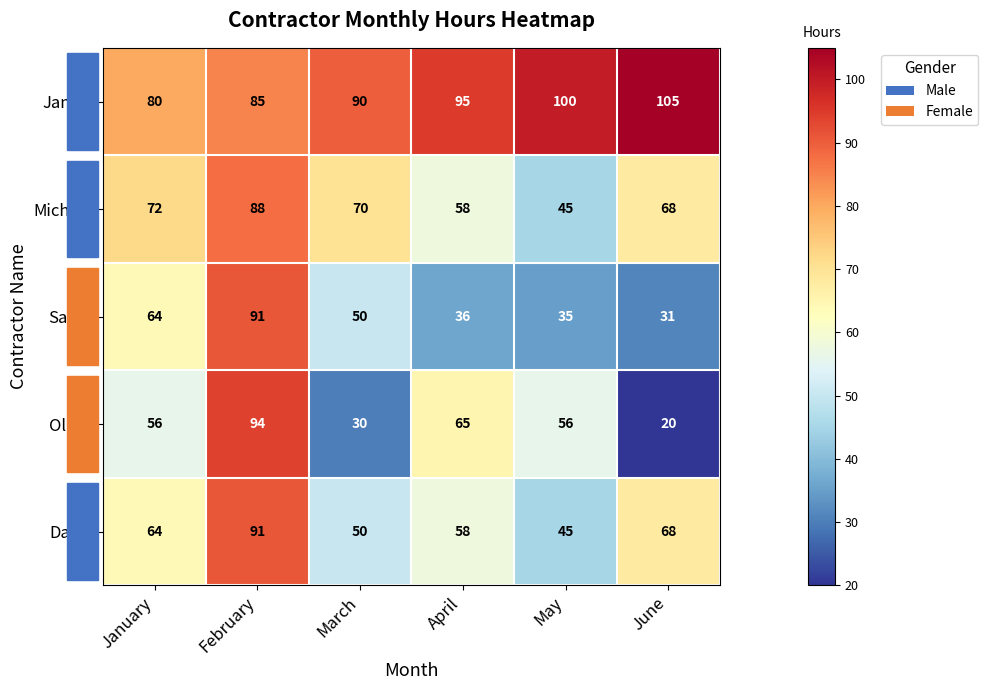

What value does the Olivia series have at January, to the nearest 5?

55